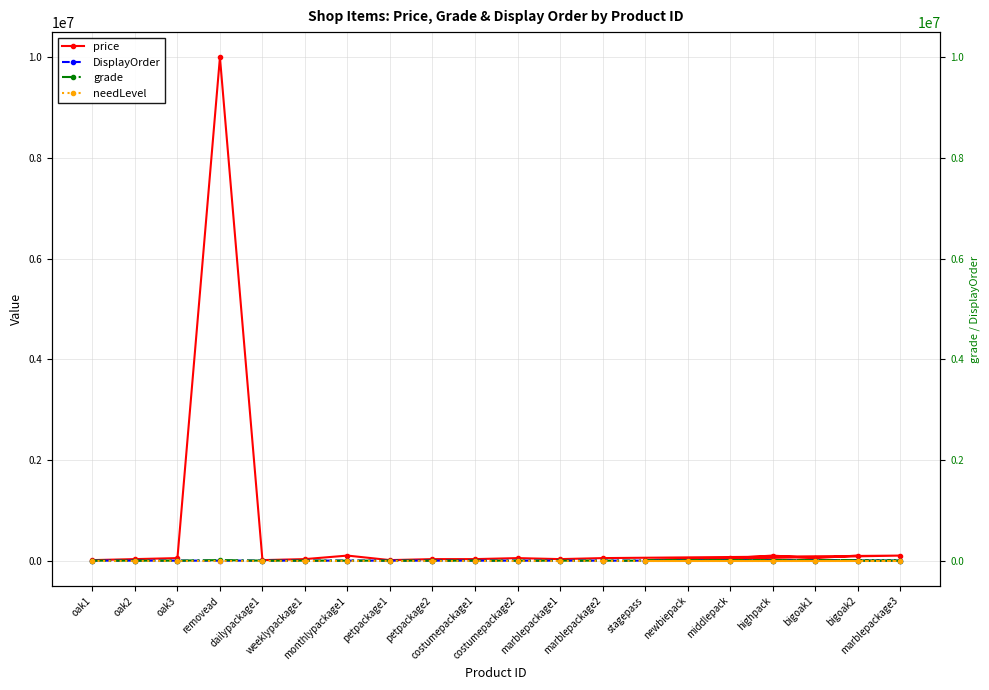

True or false: price and DisplayOrder intersect in this chart.

False